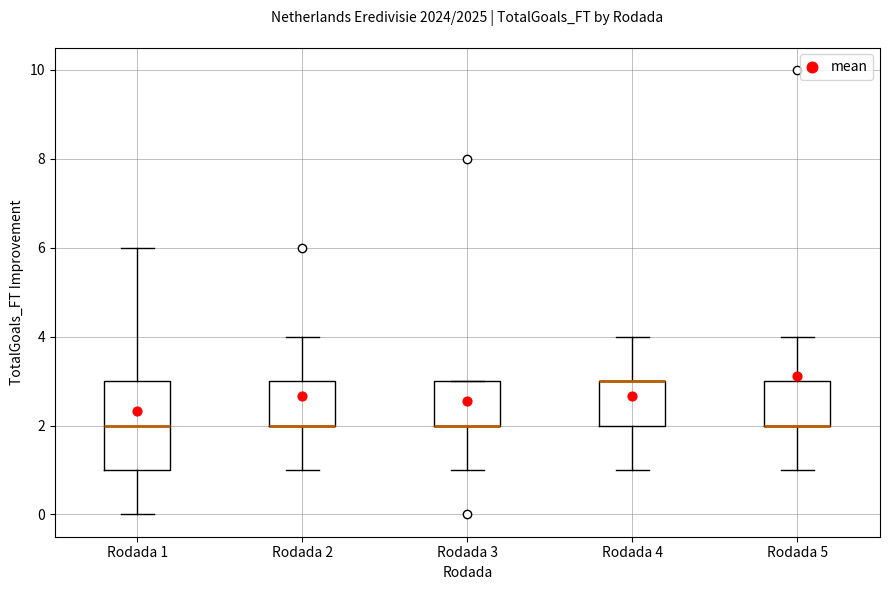

Where does the lower whisker of the box for Rodada 3 end on the y-axis? The values are not printed on the chart, so give them approximately, as read against the axis.

1